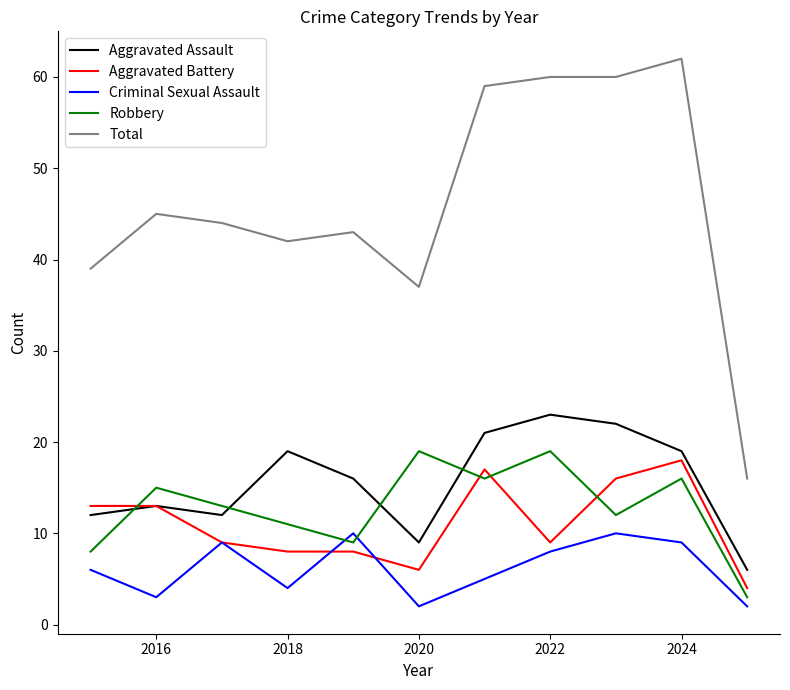

True or false: Aggravated Assault and Robbery intersect in this chart.

True